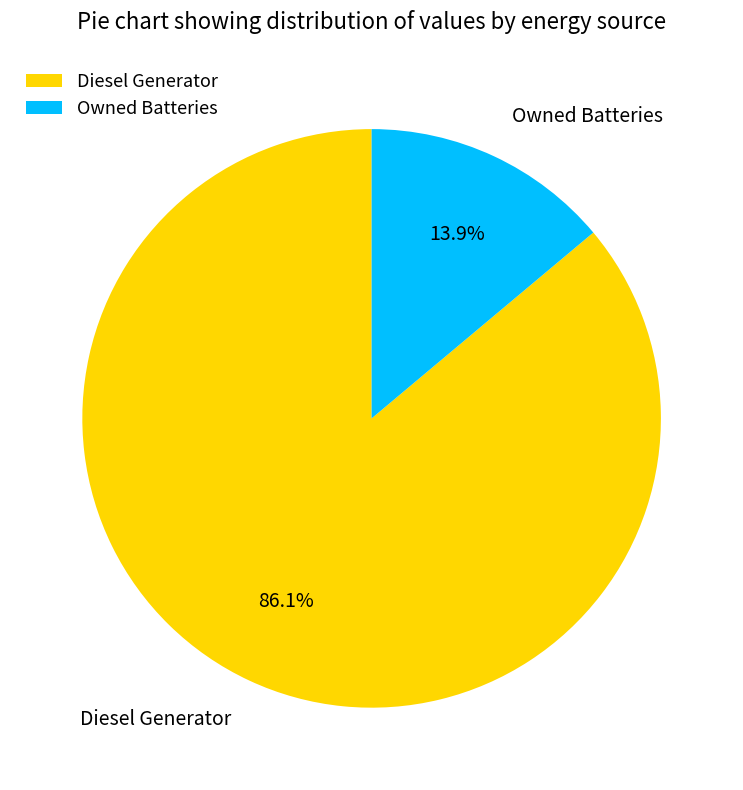

How many segments does this pie chart have?

2